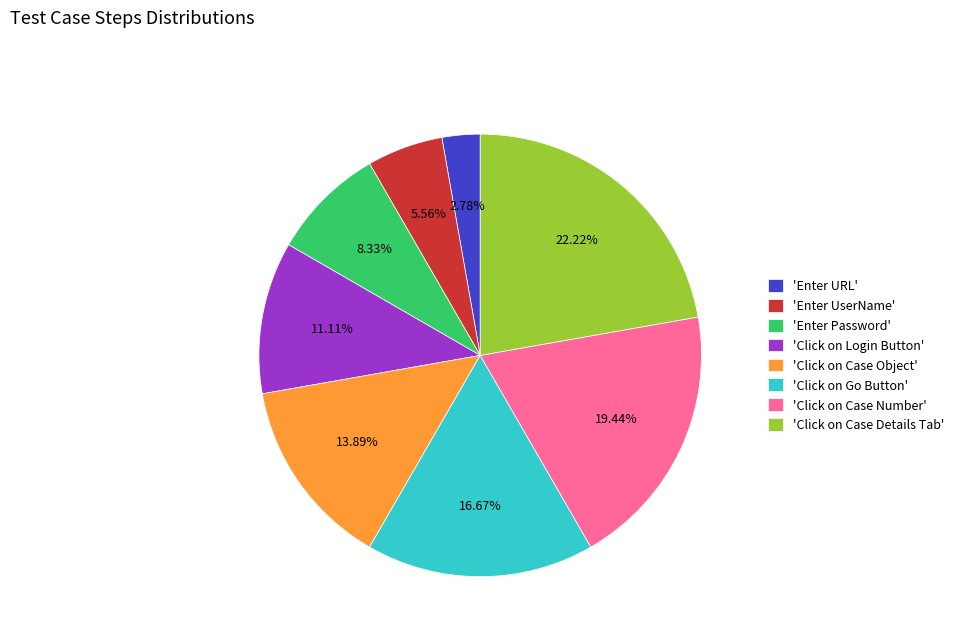

What is the largest slice in the pie chart?

'Click on Case Details Tab'